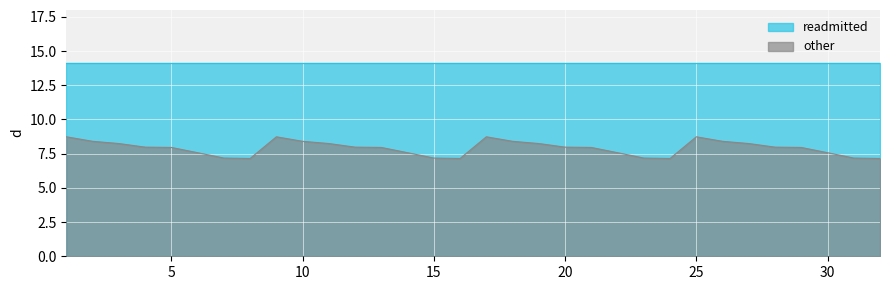

How many points are lower than both their immediate neighbors (excluding endpoints)?

3